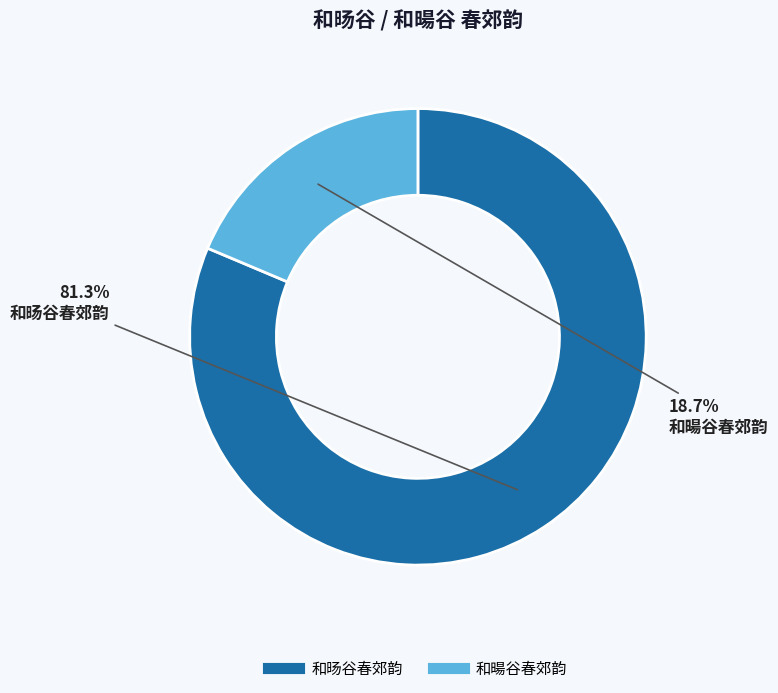

Which category accounts for the majority?

和旸谷春郊韵